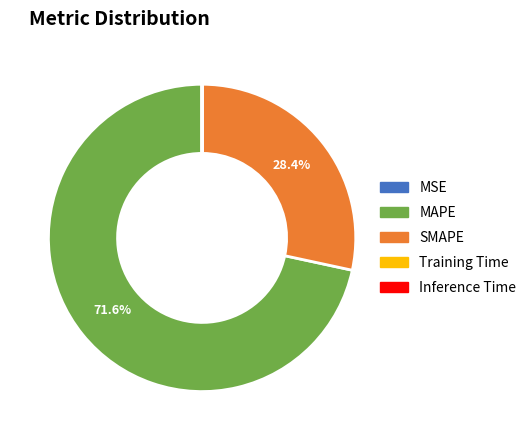

To the nearest percent, what portion does SMAPE represent?

28%